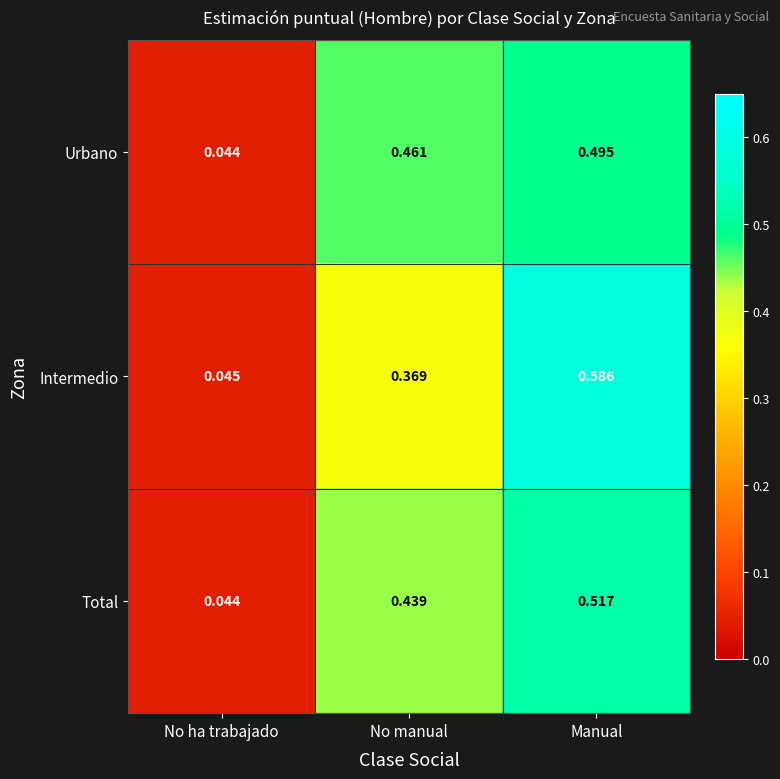

Which category has the lowest value across all series?

No ha trabajado